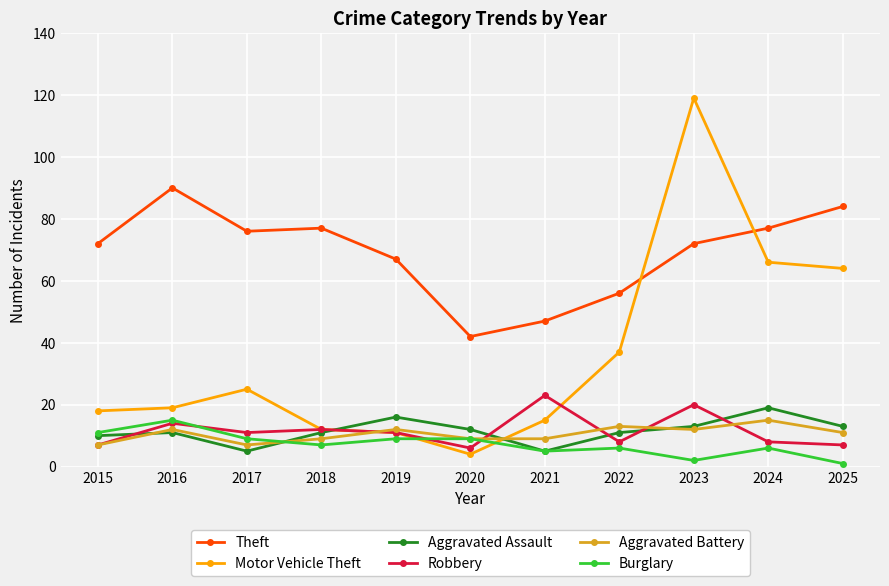

Read the Theft value at 2023, to the nearest 10.

70